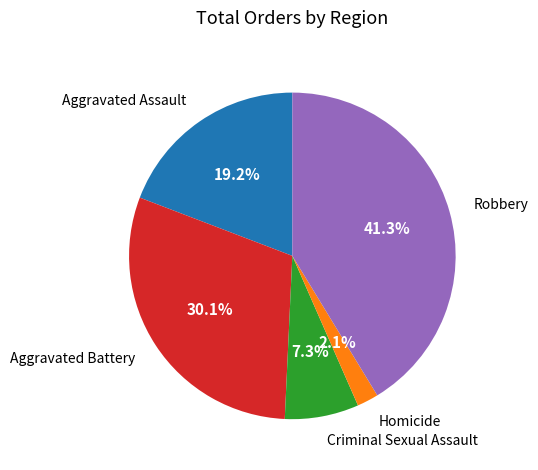

Is it true that Aggravated Battery is 30% of the pie?

True